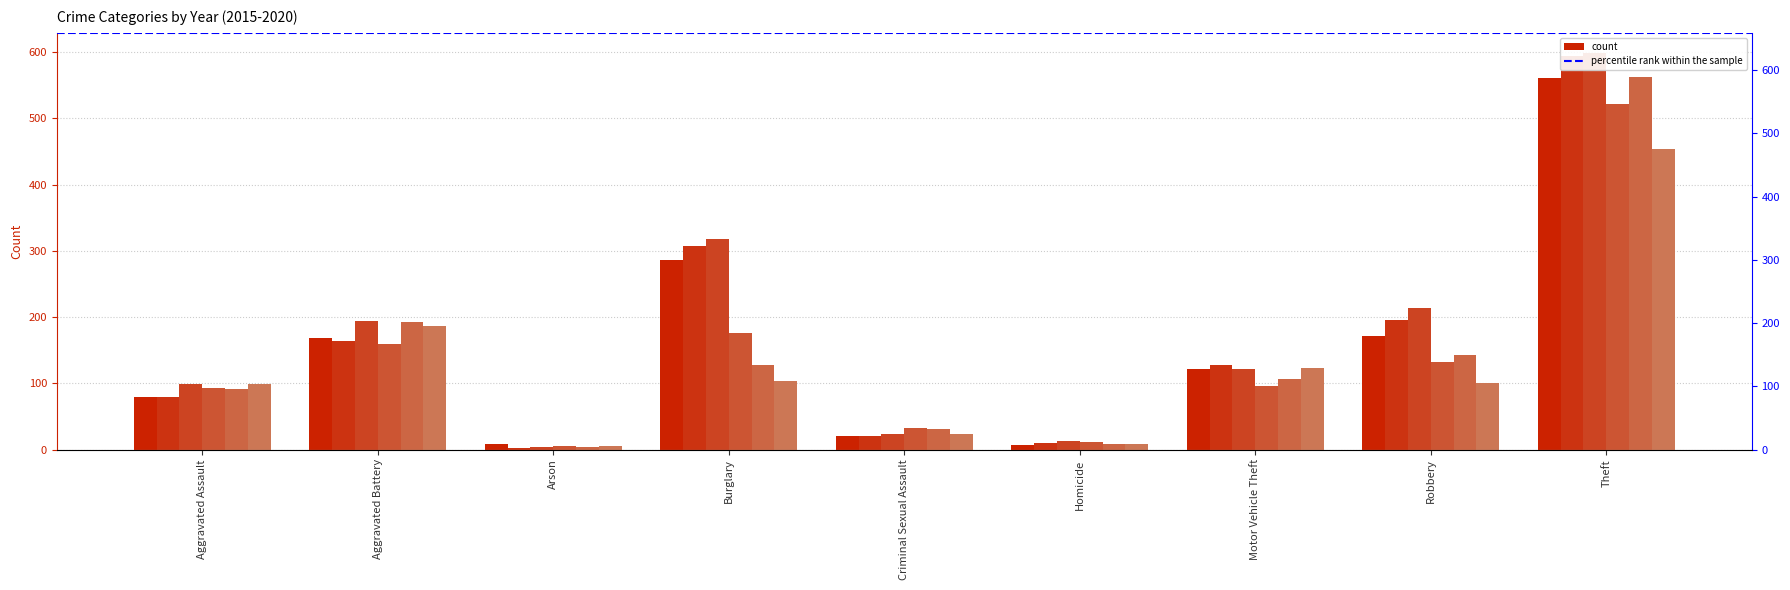

Does the chart contain any negative values?

No